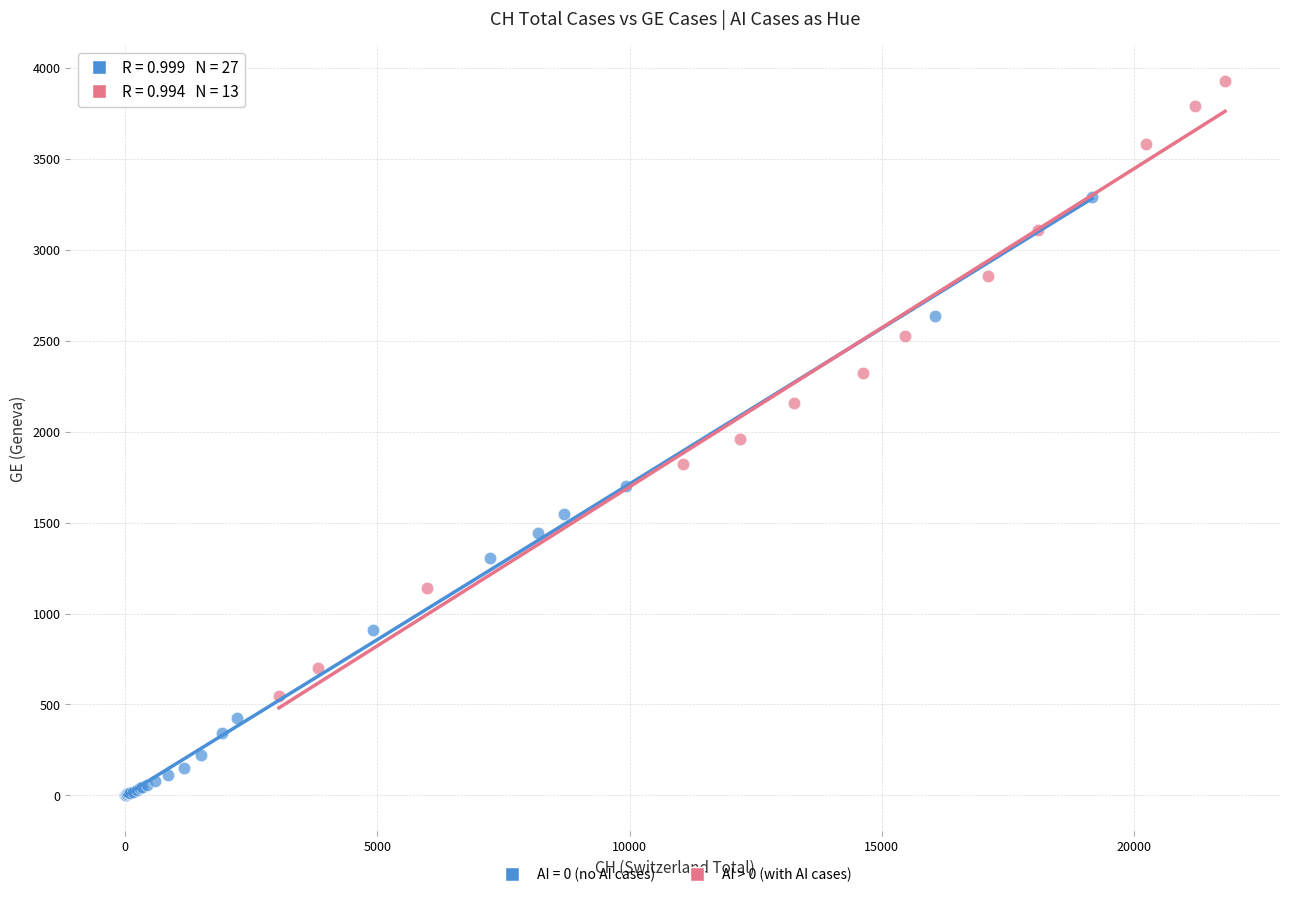

Which series reaches the maximum Y coordinate?

AI > 0 (with AI cases)